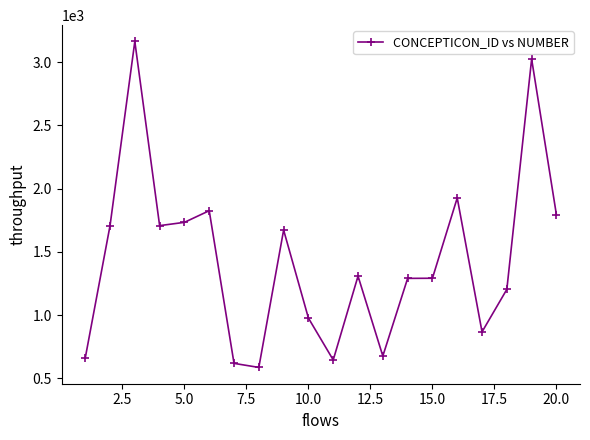

What is the value of the 11th point from the left?

646